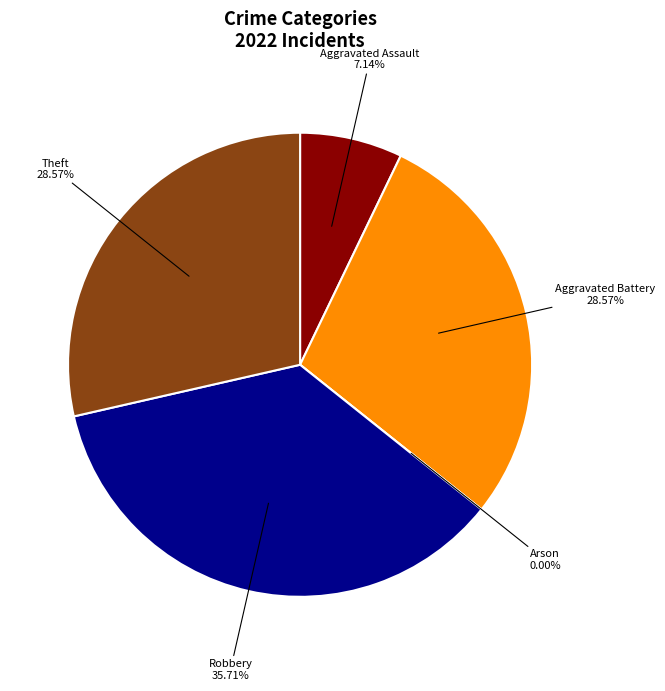

Rank the categories by value from lowest to highest.

Arson, Aggravated Assault, Aggravated Battery, Theft, Robbery